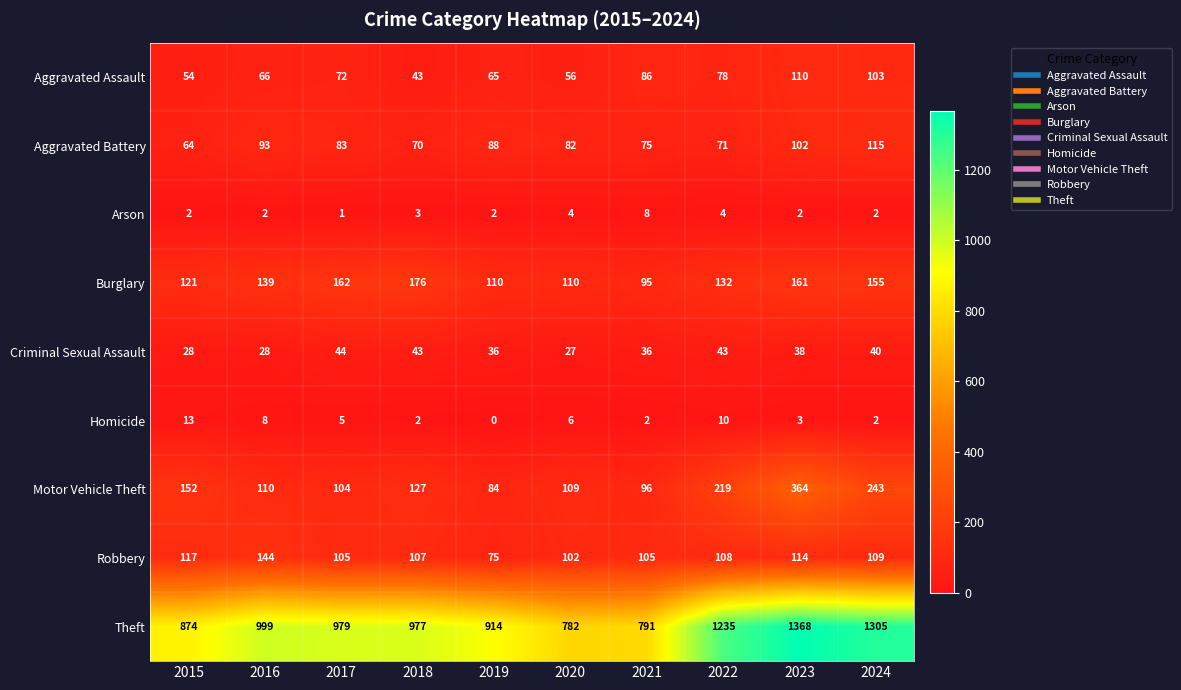

What is the difference between the second highest and second lowest values in the Homicide series?

8